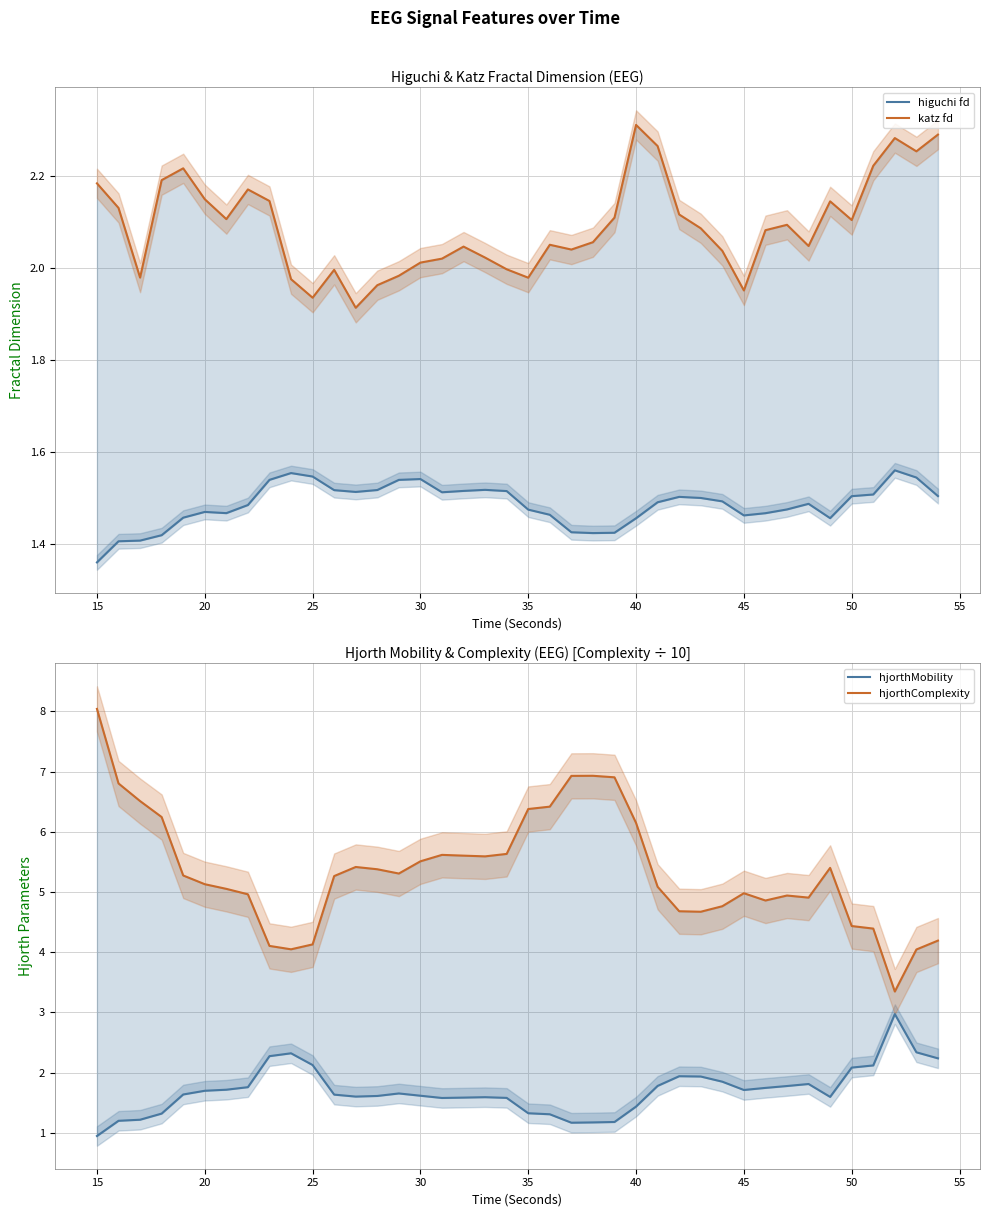

Count the higuchi fd values in the range 1 to 2.

40